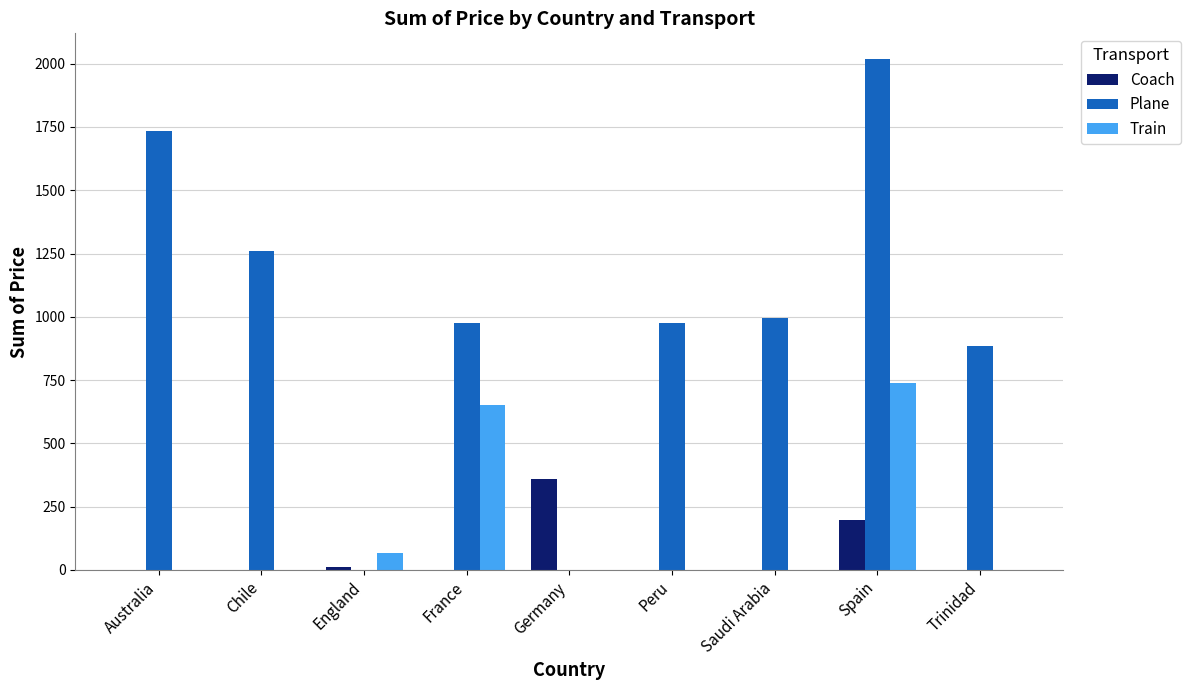

Where is Train nearest to the value 368?

France